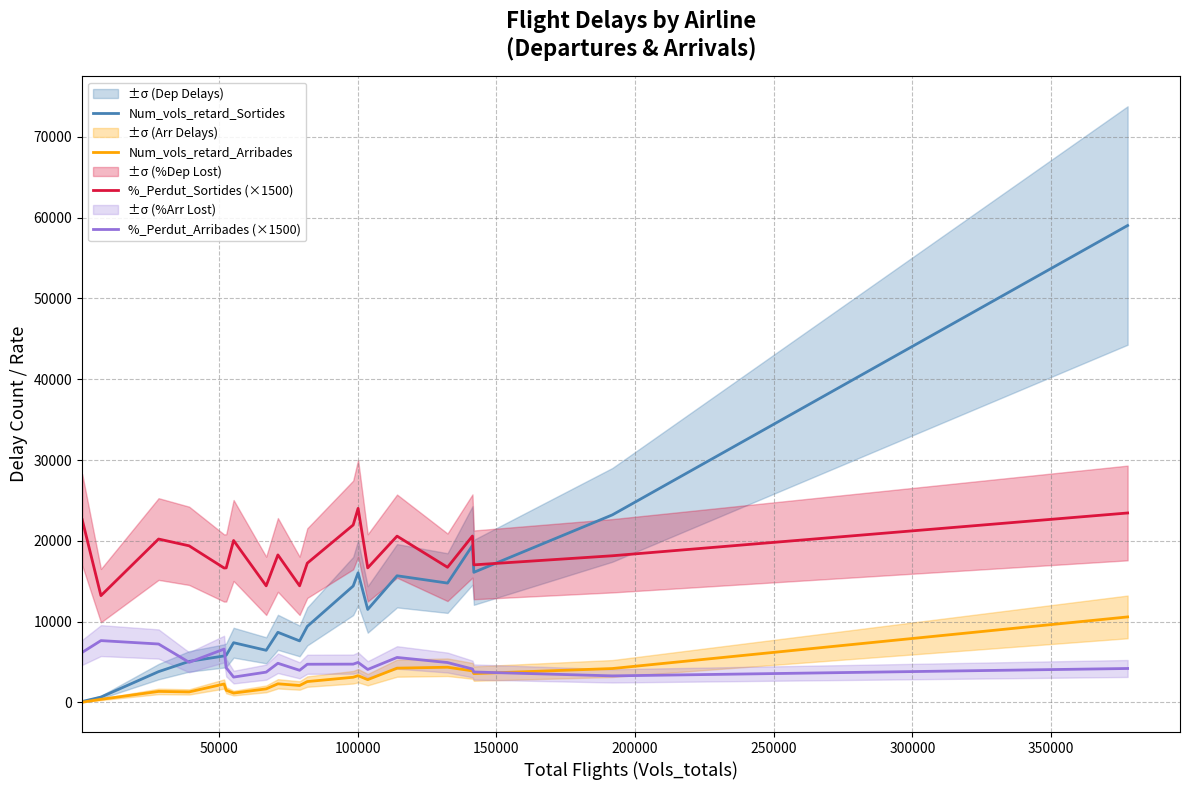

True or false: %_Perdut_Sortides (×1500) and %_Perdut_Arribades (×1500) intersect in this chart.

False